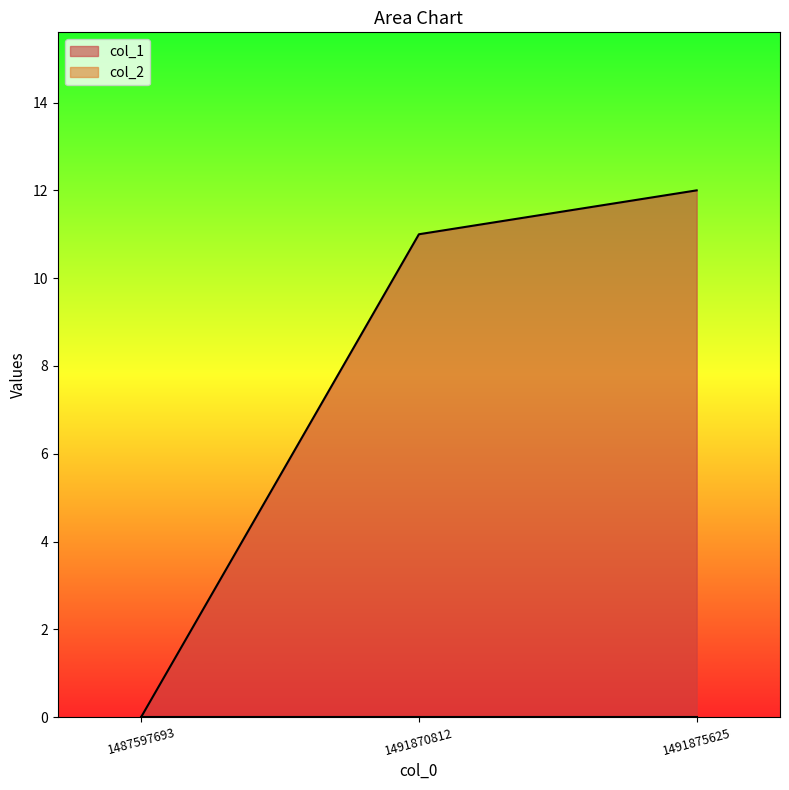

List the labels in order of value, smallest first.

1487597693, 1491870812, 1491875625